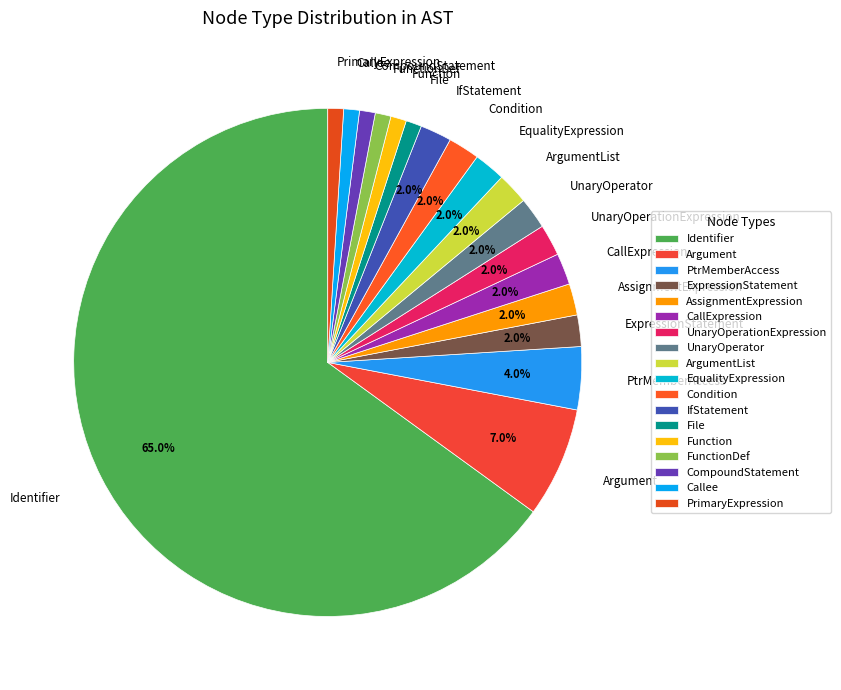

Is there any slice that represents more than half of the pie?

Yes